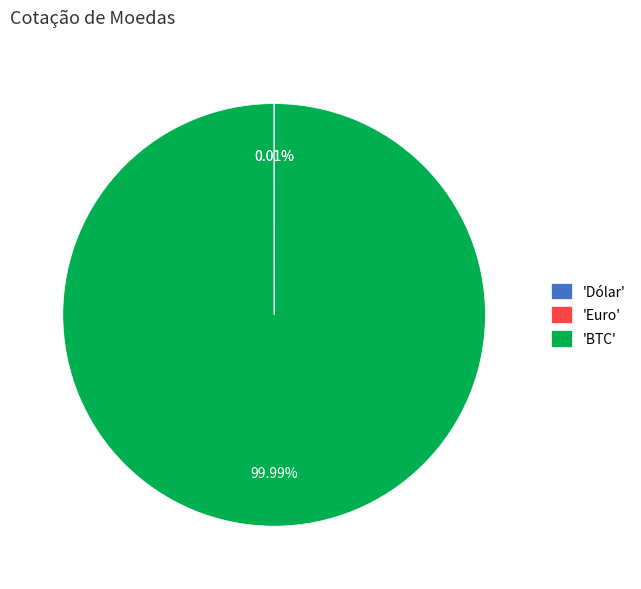

What is the largest slice in the pie chart?

'BTC'